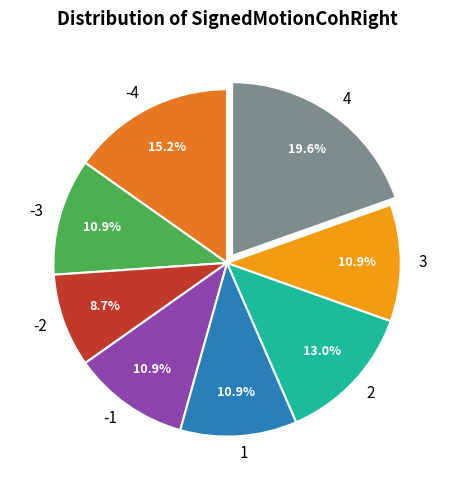

True or false: 1 accounts for 27% of the total.

False